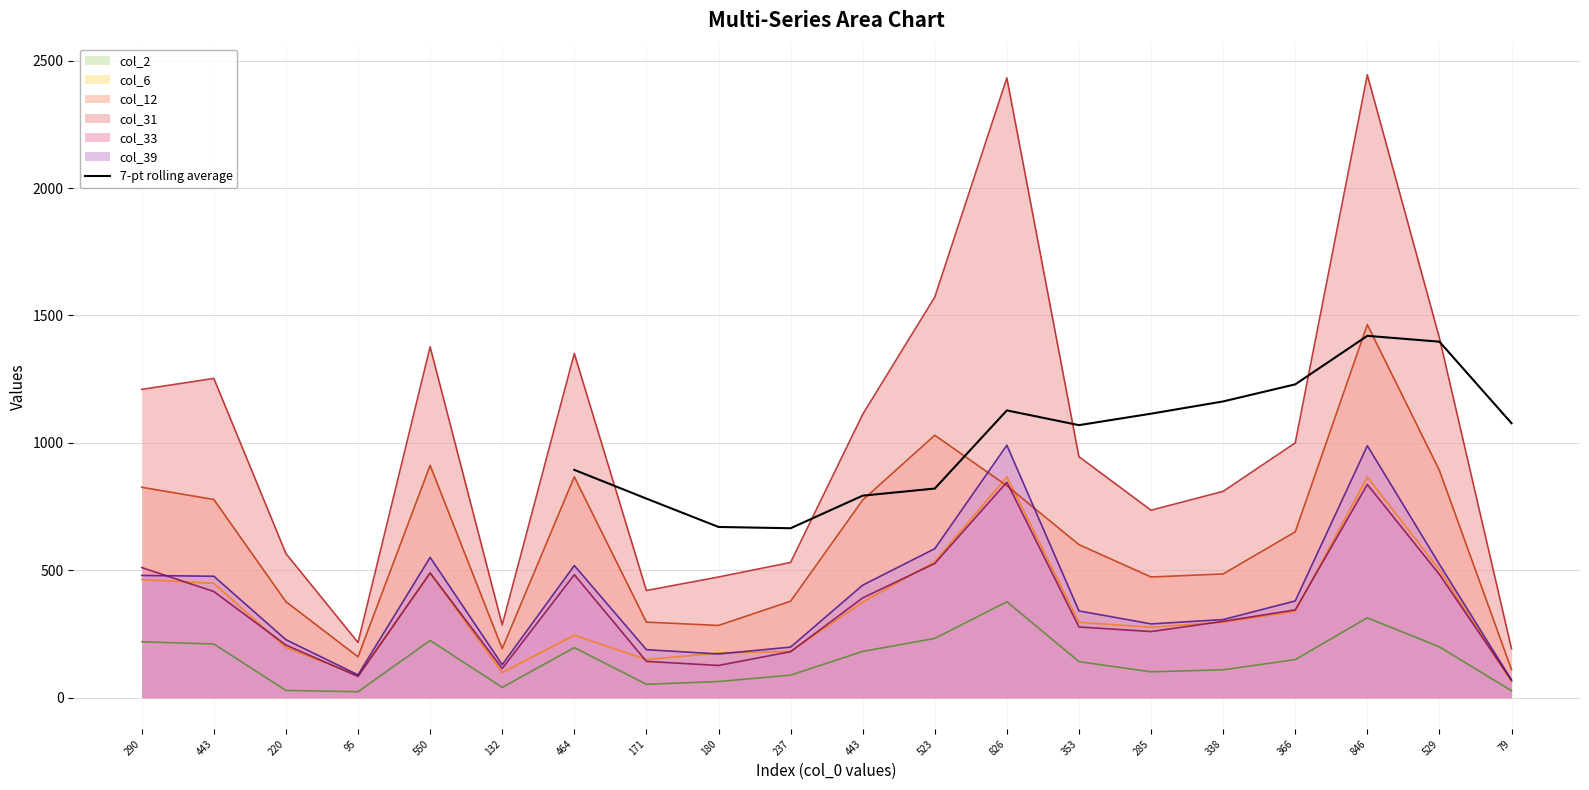

The value of 7-pt rolling average at 443 is 1034.5. True or false?

False